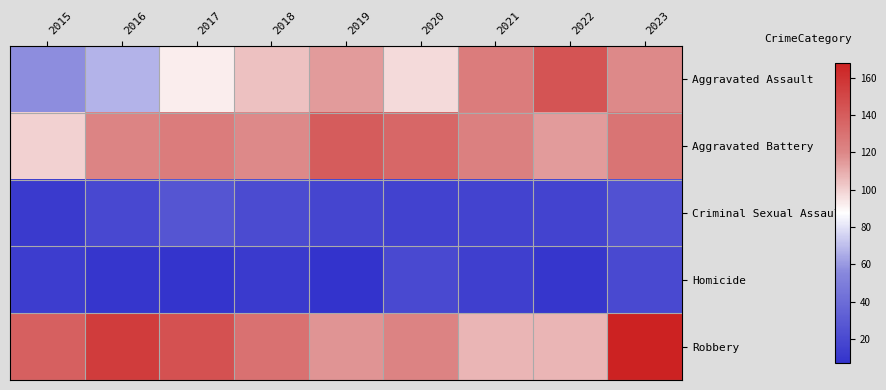

Which series changed the most between 2015 and 2023?

Aggravated Assault